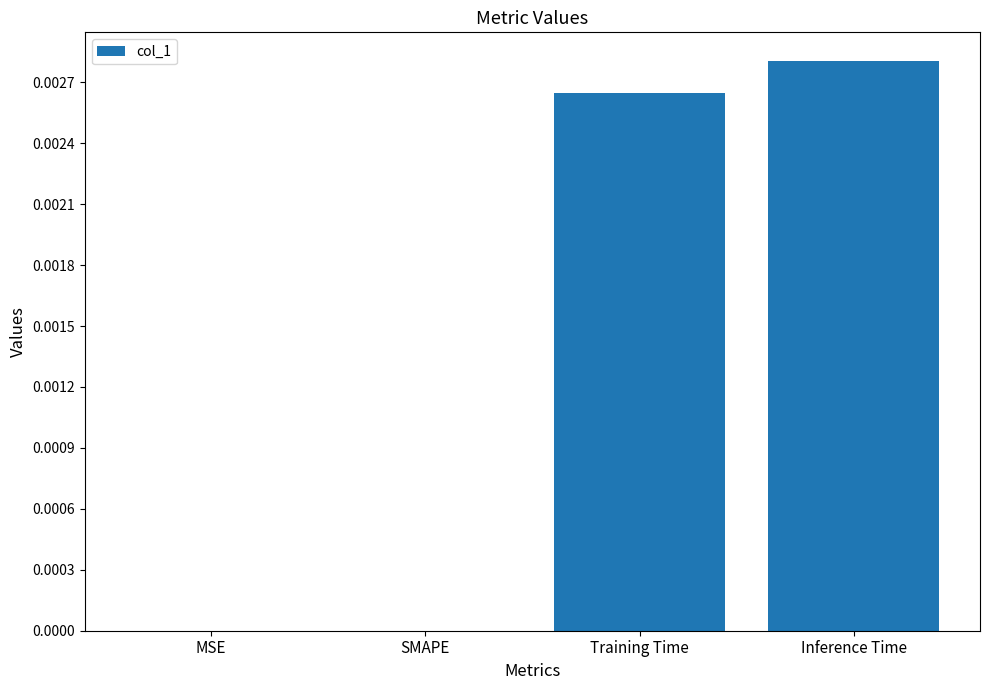

True or false: the data shows 0.0 at Inference Time.

True